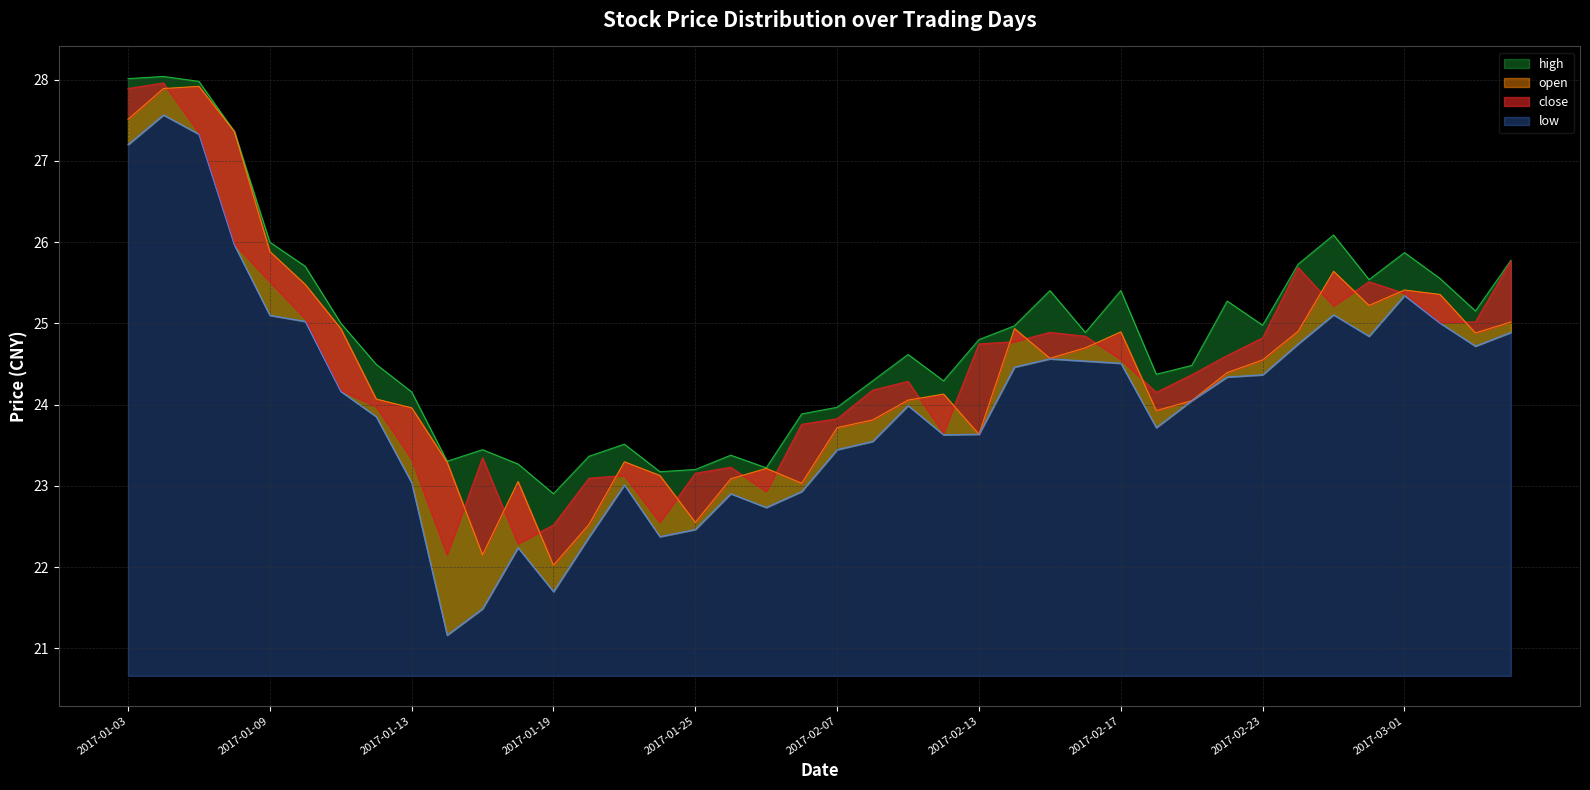

True or false: high and close cross at least once.

False